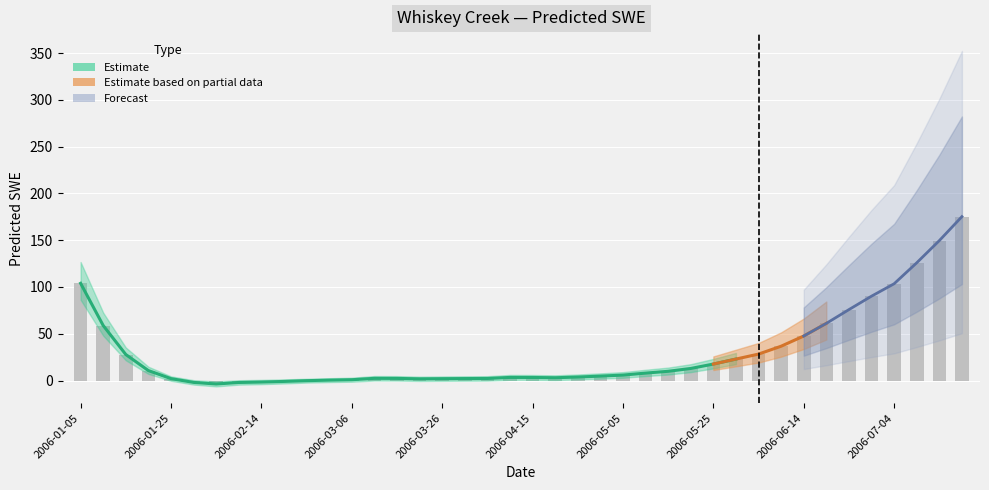

List the labels in order of value, largest first.

2006-07-19, 2006-07-14, 2006-07-09, 2006-01-05, 2006-07-04, 2006-06-29, 2006-06-24, 2006-06-19, 2006-01-10, 2006-06-14, 2006-06-09, 2006-06-04, 2006-01-15, 2006-05-30, 2006-05-25, 2006-05-20, 2006-01-20, 2006-05-15, 2006-05-10, 2006-05-05, 2006-04-30, 2006-04-25, 2006-04-10, 2006-04-15, 2006-04-20, 2006-03-11, 2006-03-16, 2006-04-05, 2006-03-31, 2006-01-25, 2006-03-26, 2006-03-21, 2006-03-06, 2006-03-01, 2006-02-24, 2006-02-19, 2006-02-14, 2006-01-30, 2006-02-09, 2006-02-04